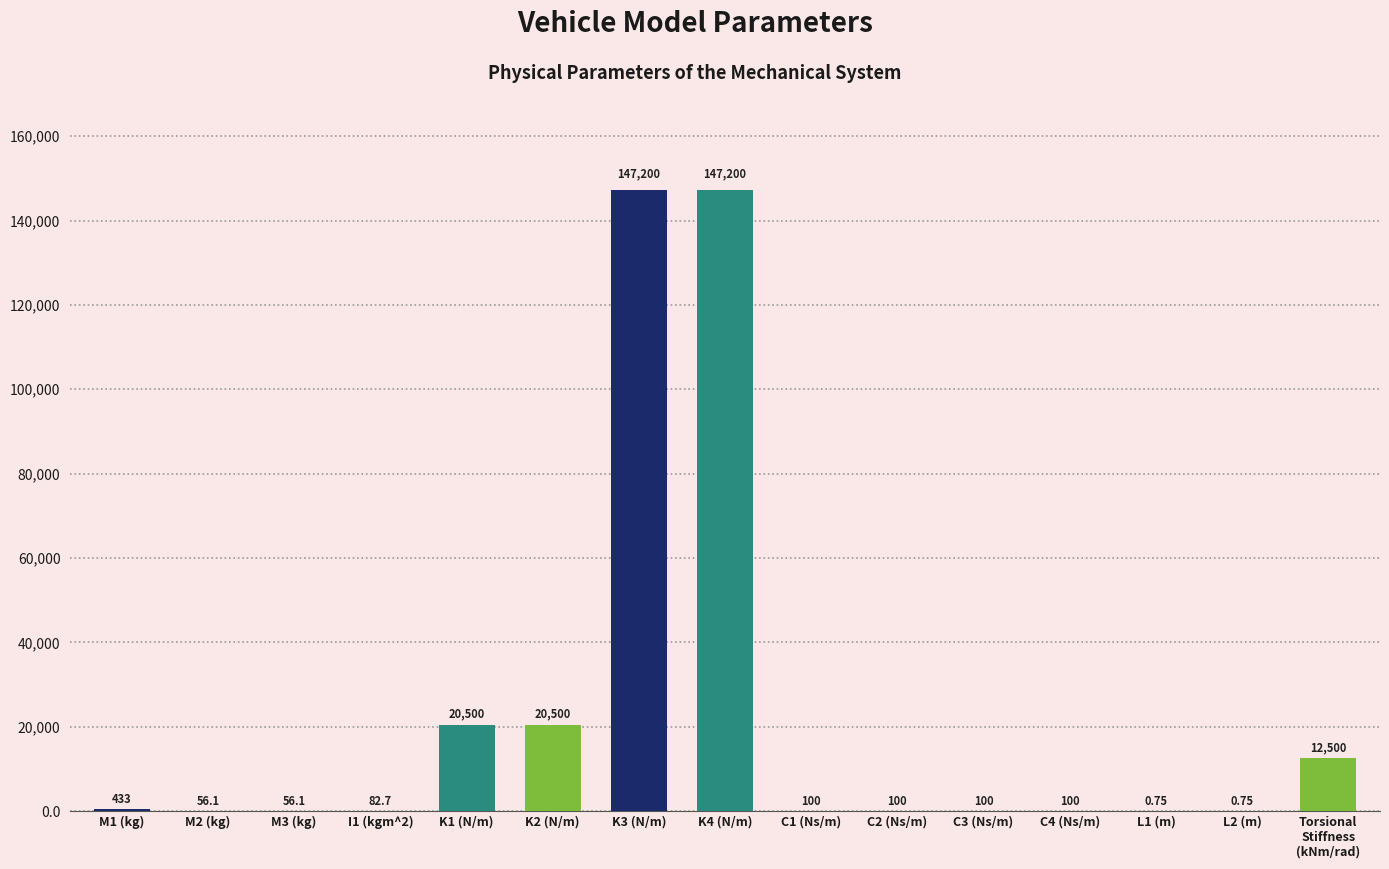

What is the sum of the values at C4 (Ns/m) and C3 (Ns/m)?

200.0